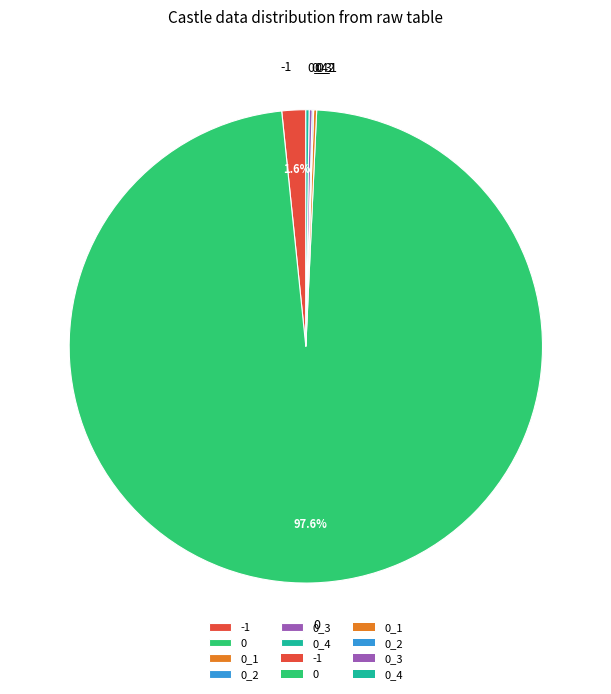

What is the total percentage of 0 and -1?

99.3%